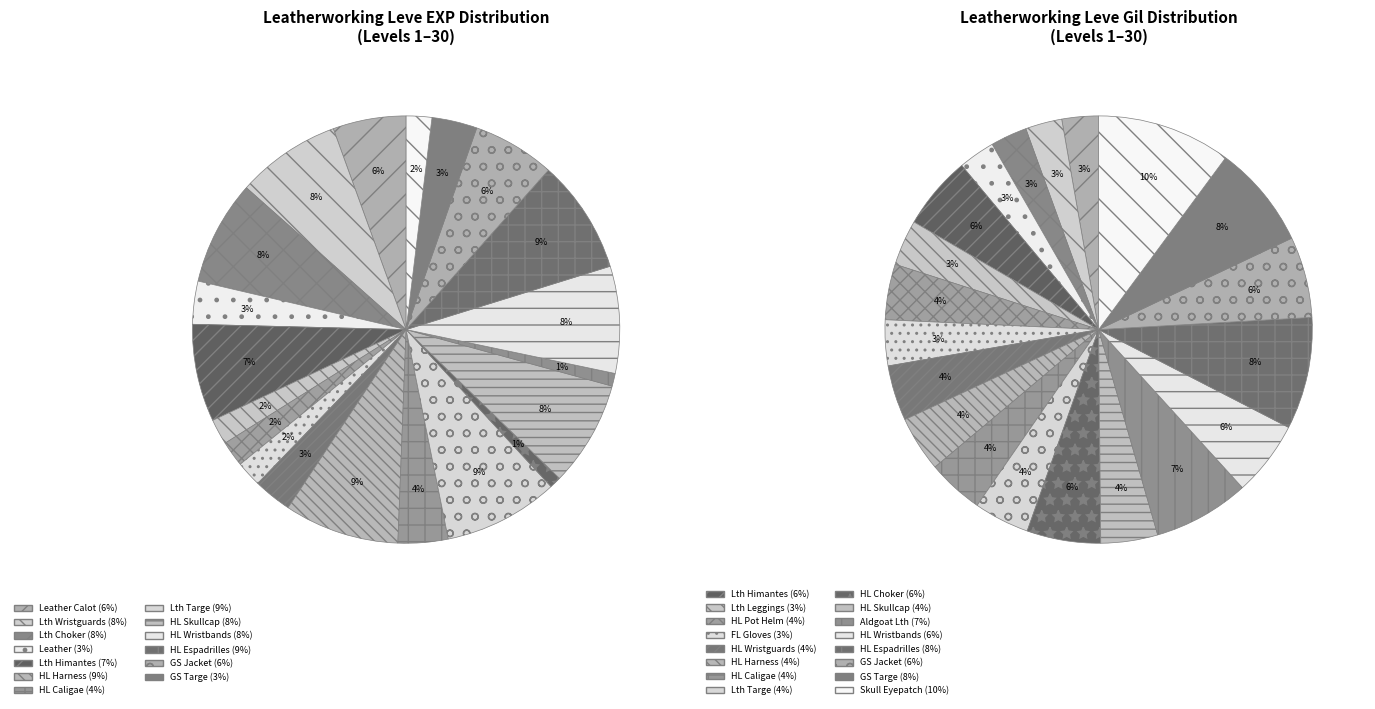

What is the ratio of the value at Hard Leather Skullcap to the value at Aldgoat Leather (15)?

8.3